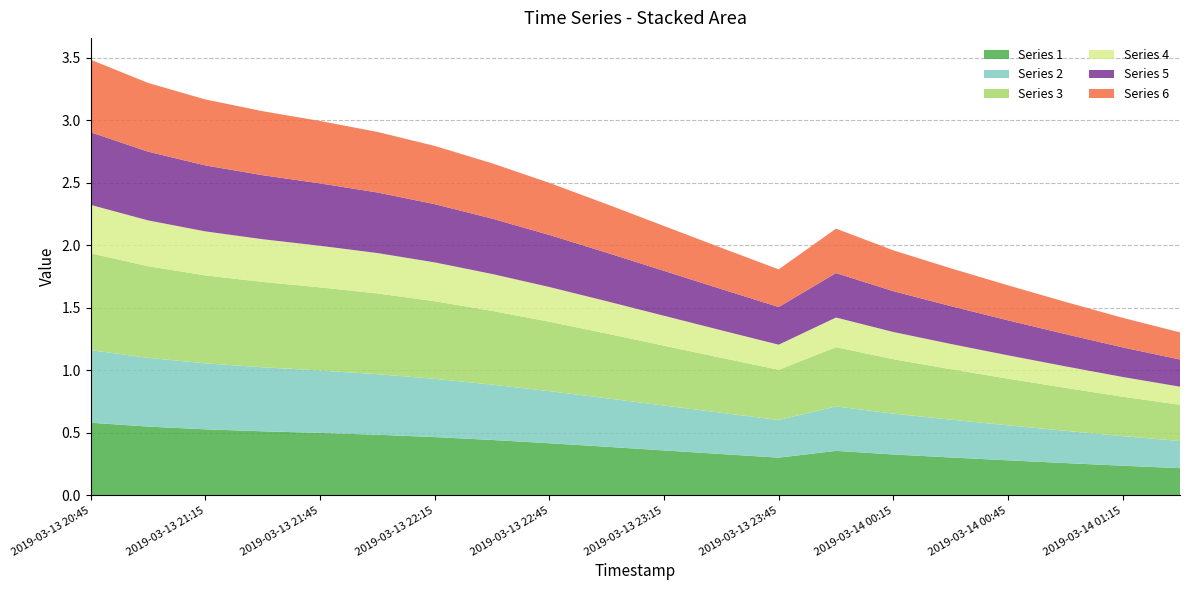

Reading left to right, what are all the values shown in this chart?

1: 0.6	0.5	0.5	0.5	0.5	0.5	0.5	0.4	0.4	0.4	0.4	0.3	0.3	0.4	0.3	0.3	0.3	0.3	0.2	0.2
2: 0.6	0.5	0.5	0.5	0.5	0.5	0.5	0.4	0.4	0.4	0.4	0.3	0.3	0.4	0.3	0.3	0.3	0.3	0.2	0.2
3: 0.8	0.7	0.7	0.7	0.7	0.6	0.6	0.6	0.6	0.5	0.5	0.4	0.4	0.5	0.4	0.4	0.4	0.3	0.3	0.3
4: 0.4	0.4	0.4	0.3	0.3	0.3	0.3	0.3	0.3	0.3	0.2	0.2	0.2	0.2	0.2	0.2	0.2	0.2	0.2	0.1
5: 0.6	0.5	0.5	0.5	0.5	0.5	0.5	0.4	0.4	0.4	0.4	0.3	0.3	0.4	0.3	0.3	0.3	0.3	0.2	0.2
6: 0.6	0.5	0.5	0.5	0.5	0.5	0.5	0.4	0.4	0.4	0.4	0.3	0.3	0.4	0.3	0.3	0.3	0.3	0.2	0.2